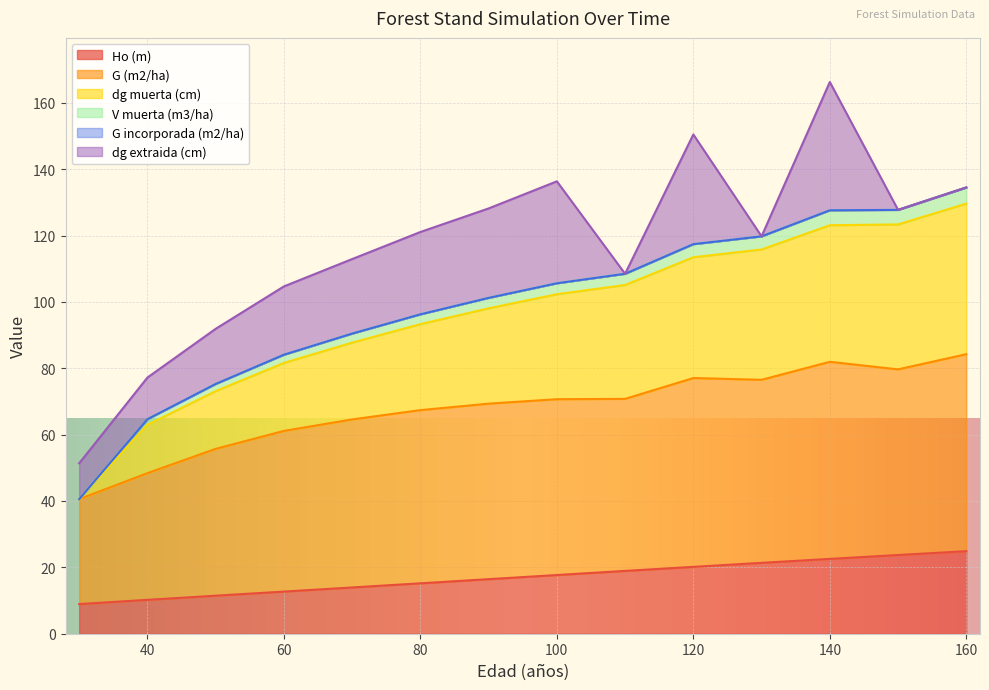

How many values in the G (m2/ha) series exceed 70?

7